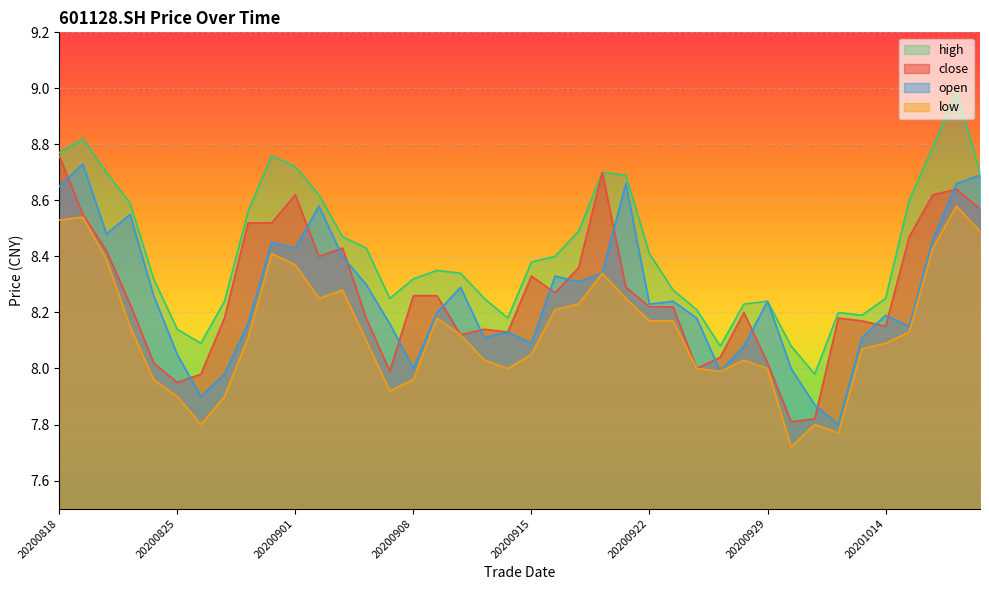

In high, how many points are higher than both neighbors (excluding endpoints)?

7